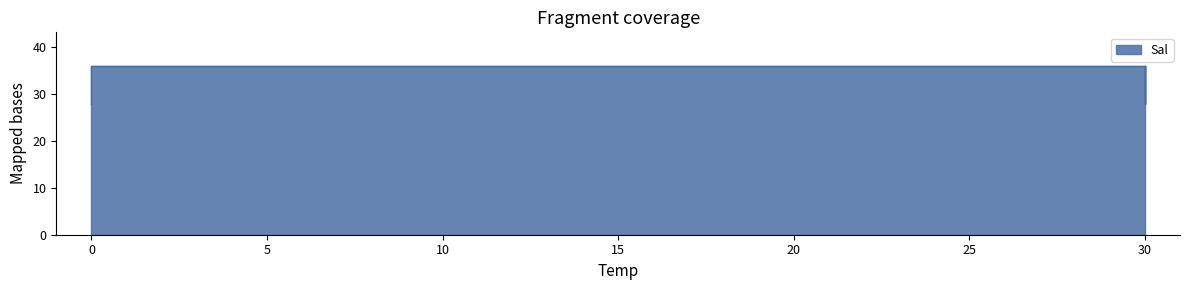

Is it true that the value at 0 is 36?

True